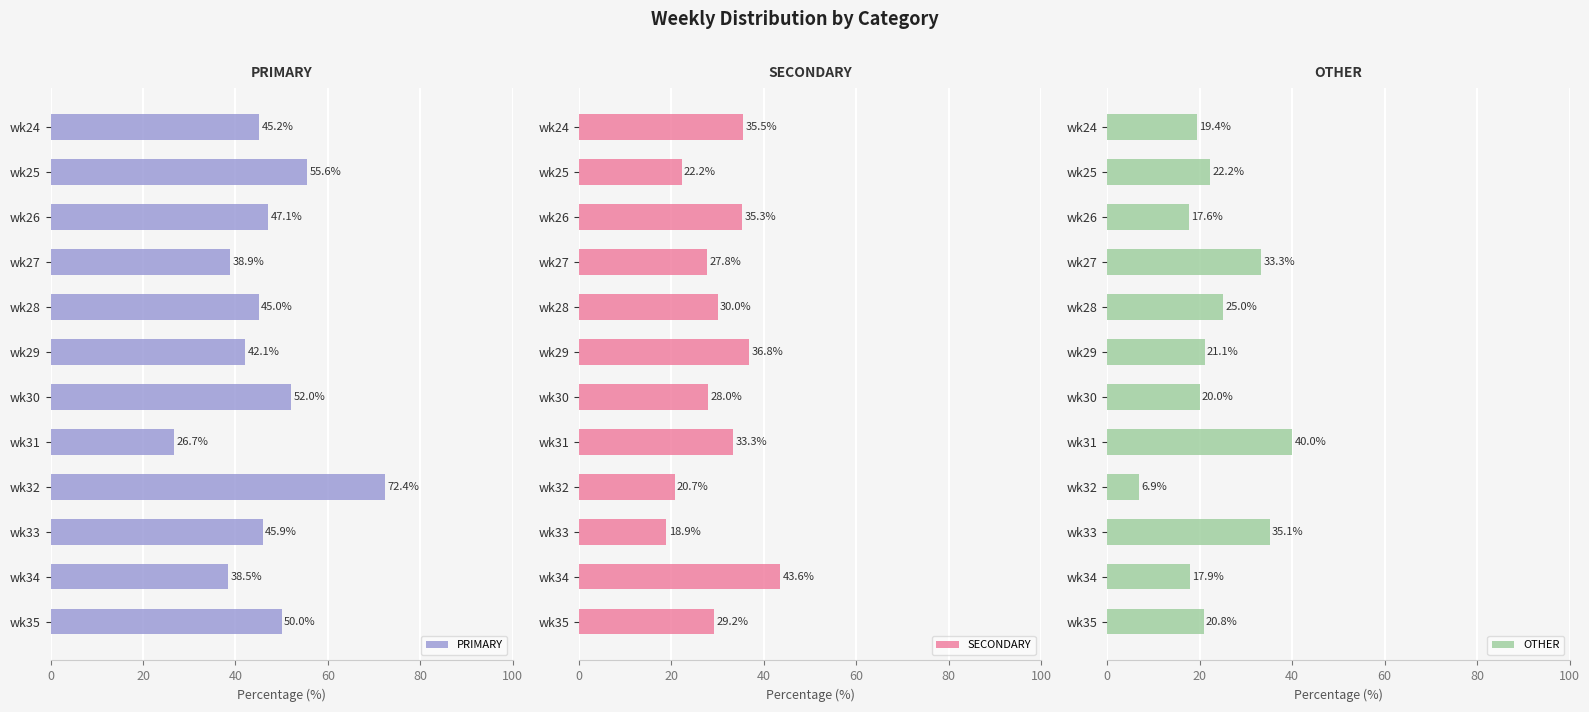

Rank the series by their maximum value, from highest to lowest.

PRIMARY, SECONDARY, OTHER